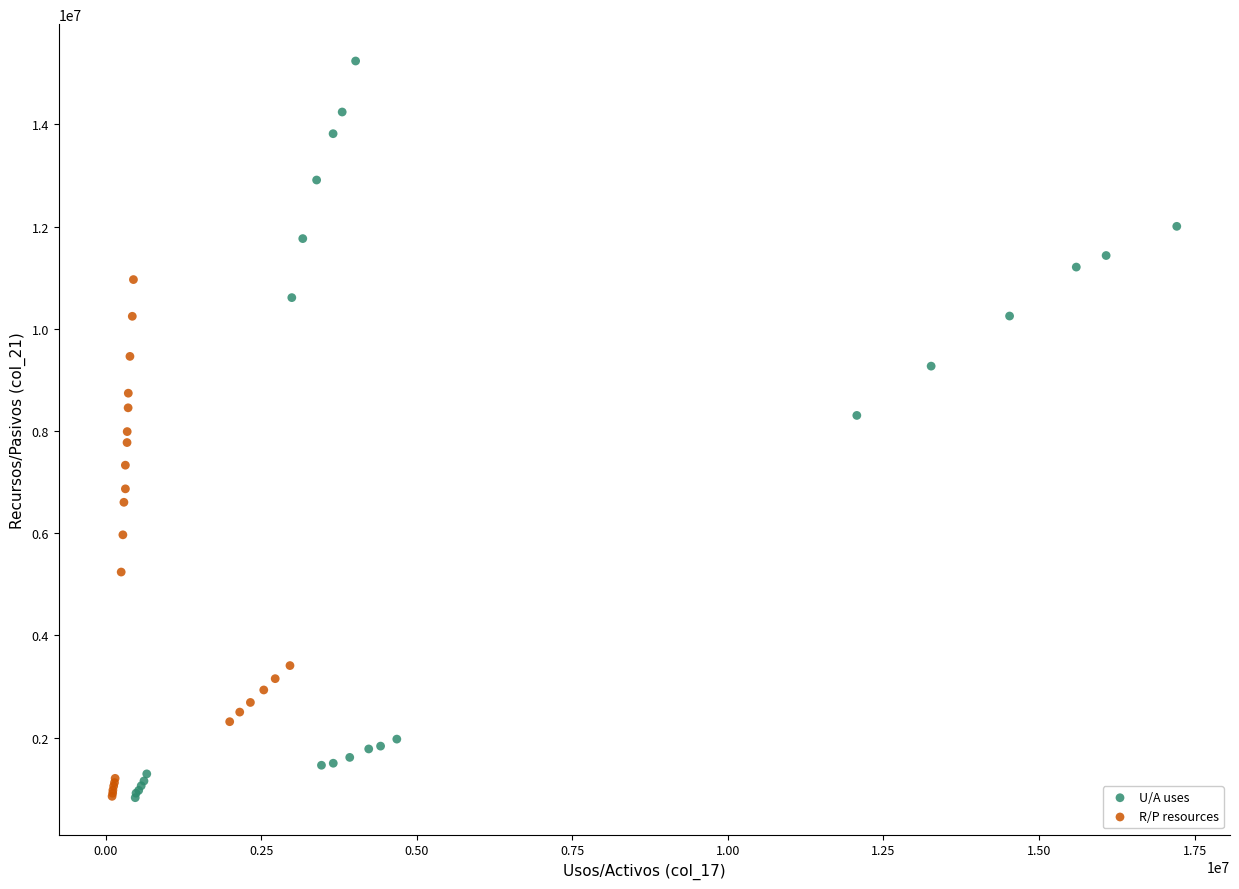

Which series has the widest spread of Y values?

U/A uses